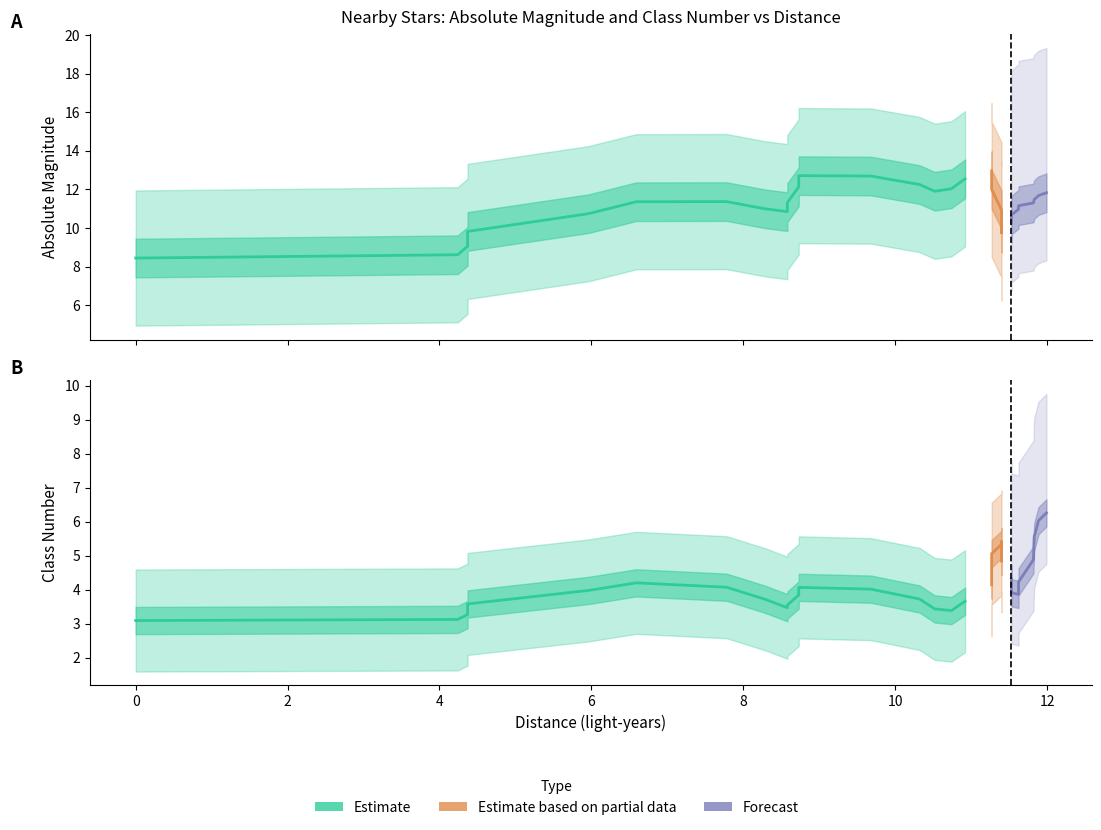

What is the label of the 9th point from the left?

8.58